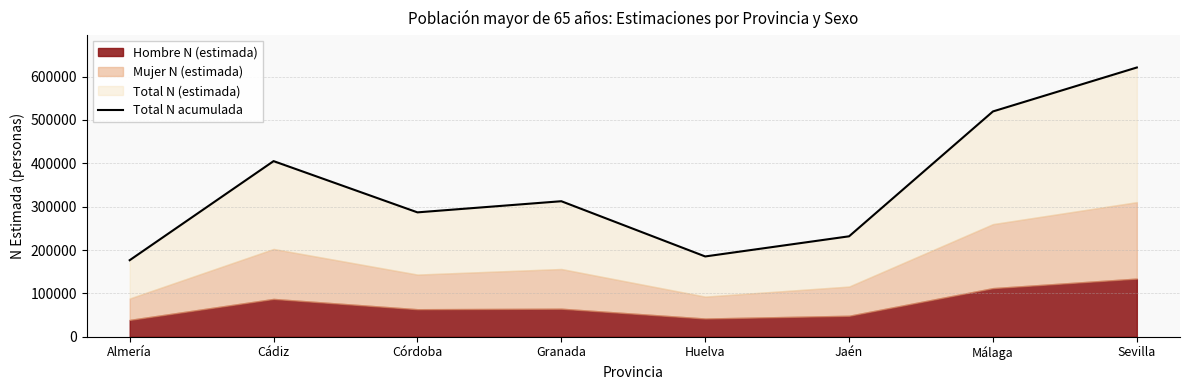

What is the average value?

342315